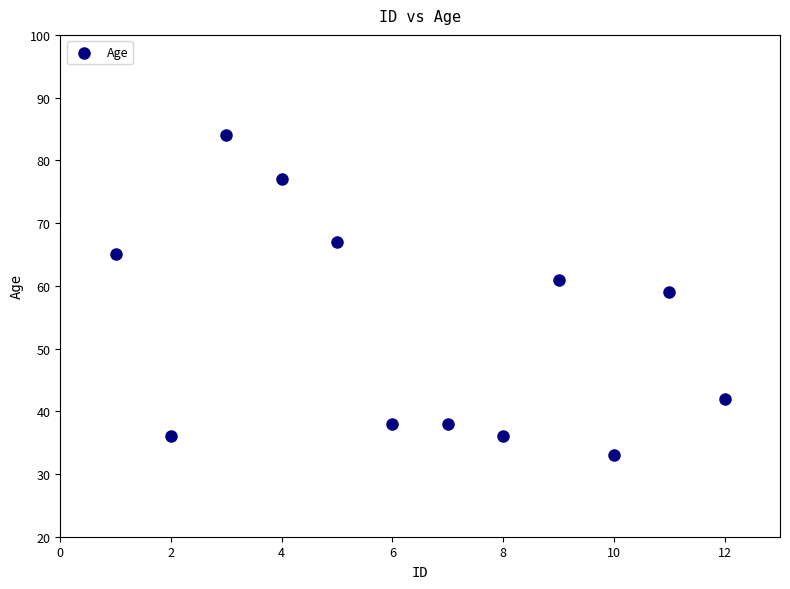

What is the average Y value?

53